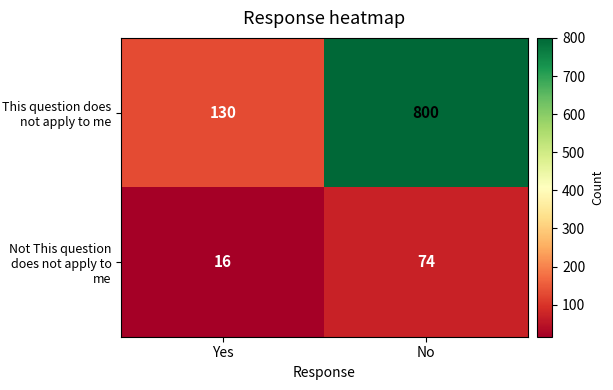

Between Yes and No, which series saw the biggest shift?

This question does not apply to me